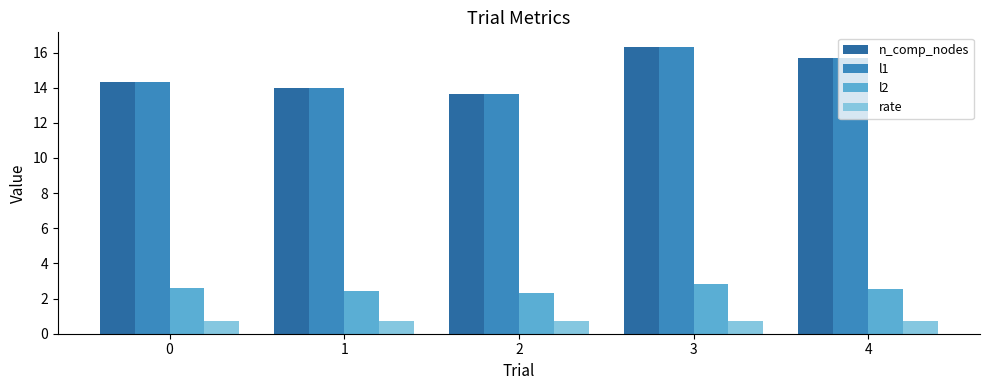

Is the value of rate at 0 greater than the value of l1 at 1?

No